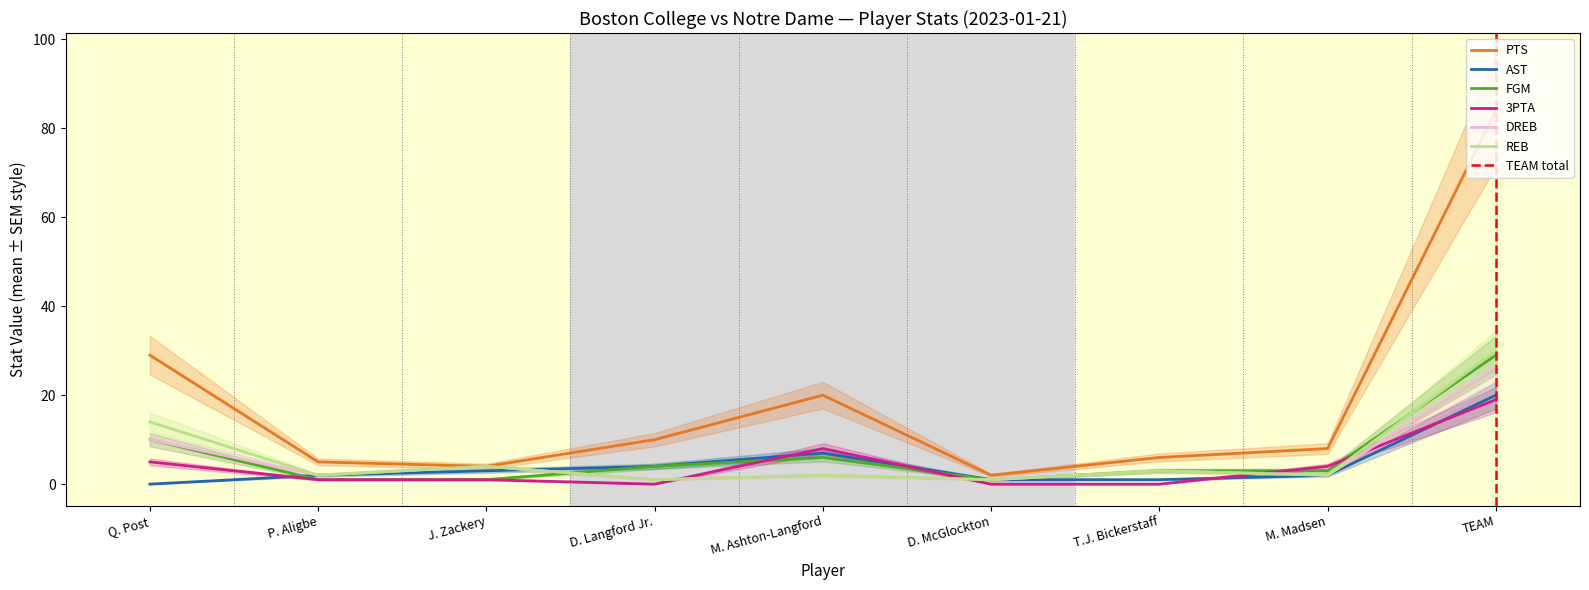

Where is the first local maximum for DREB?

J. Zackery